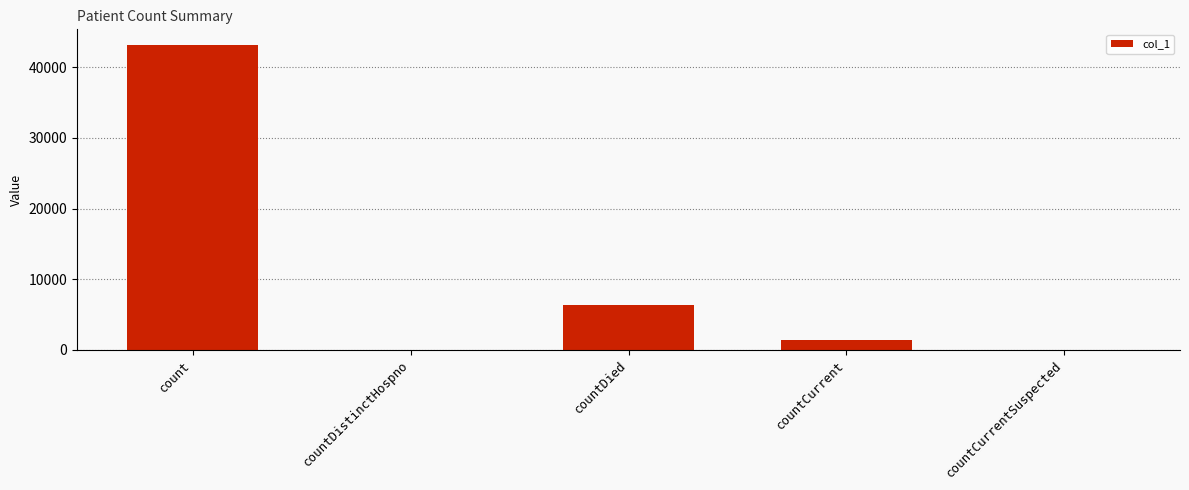

How many data points does each series have?

5